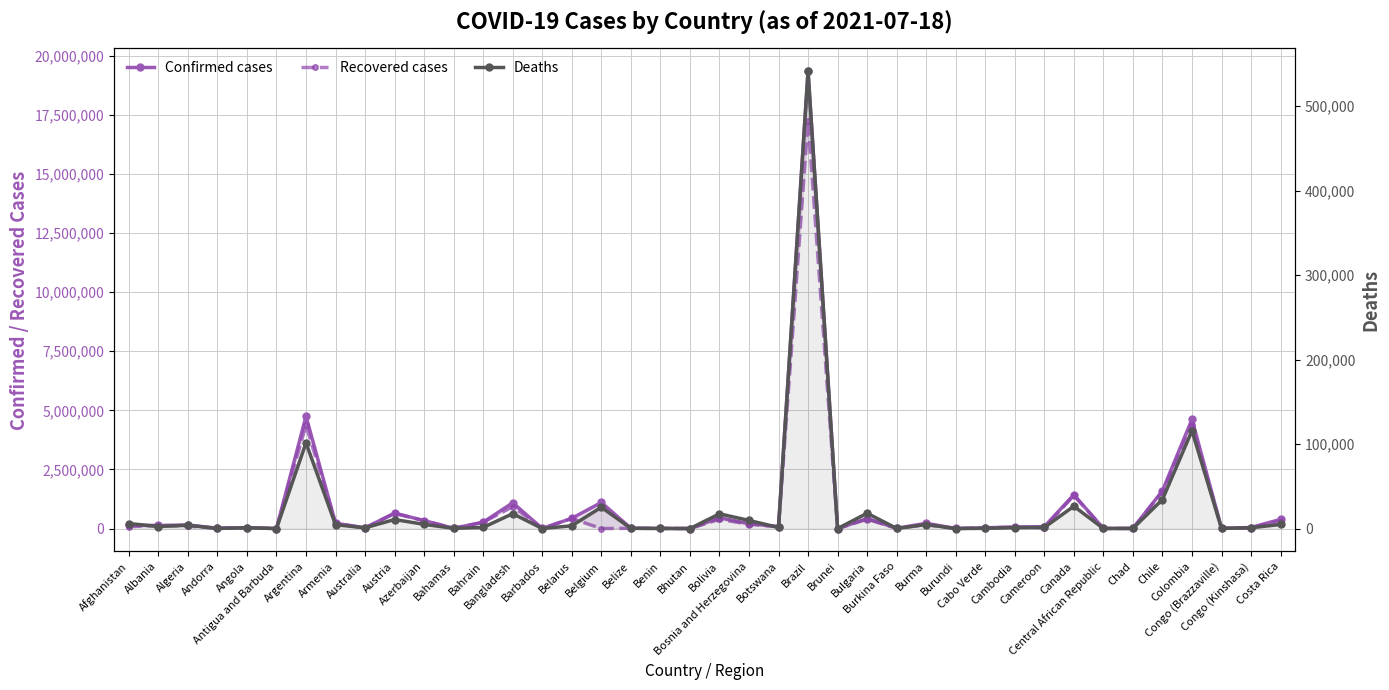

What value does the Deaths series have at Bhutan?

2